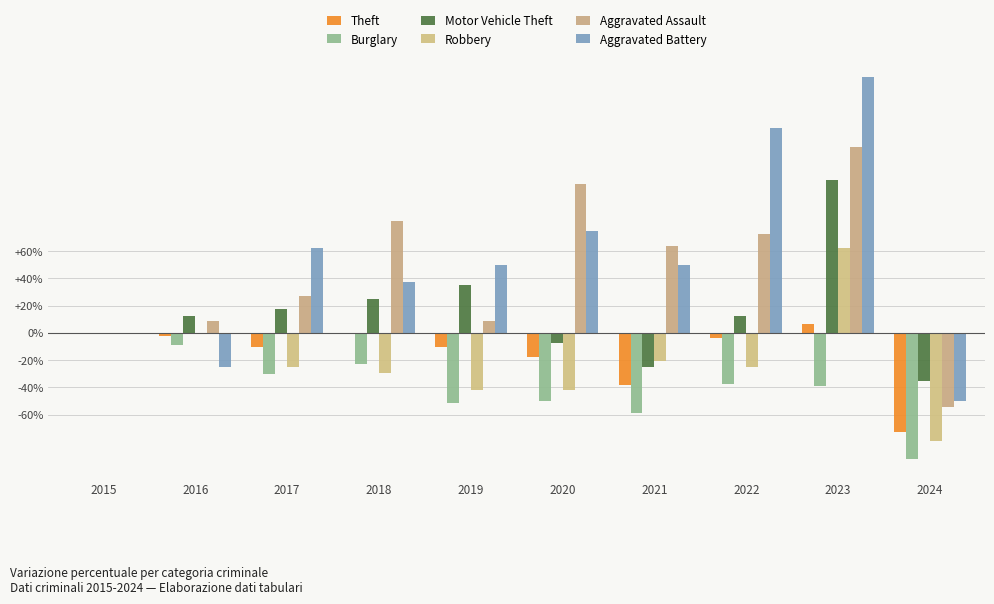

How many data points in Robbery are above -25?

4